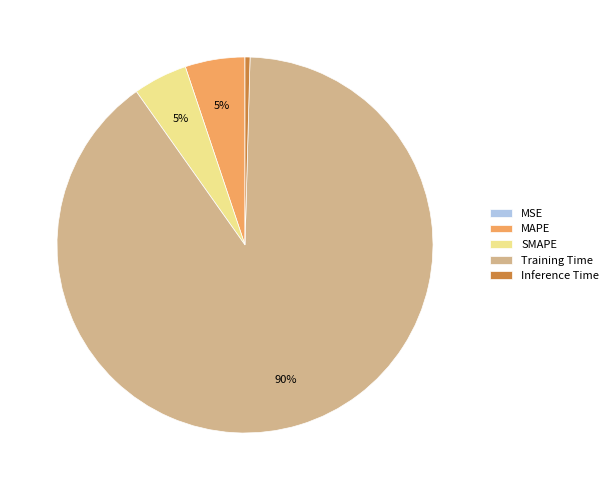

What is the majority slice?

Training Time